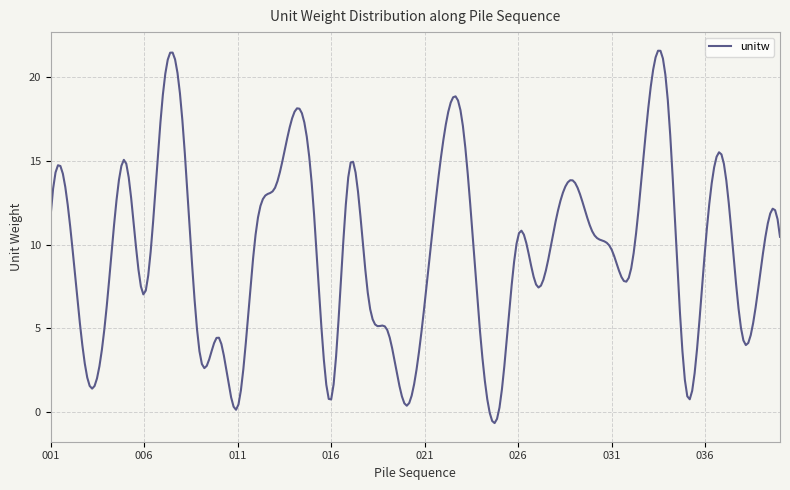

What is the difference between the maximum and minimum values?

22.2